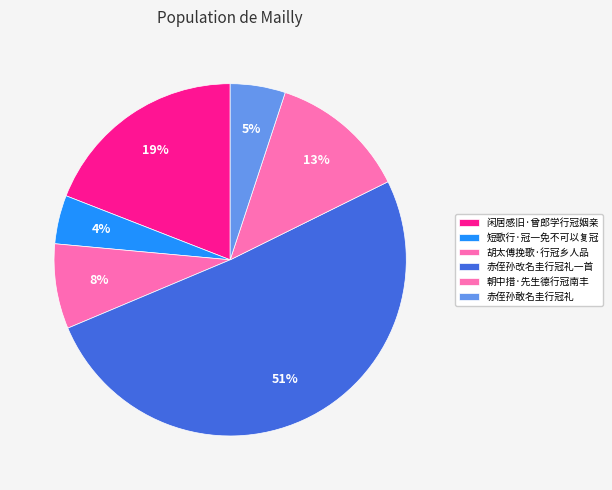

To the nearest percent, what is the average slice percentage?

17%